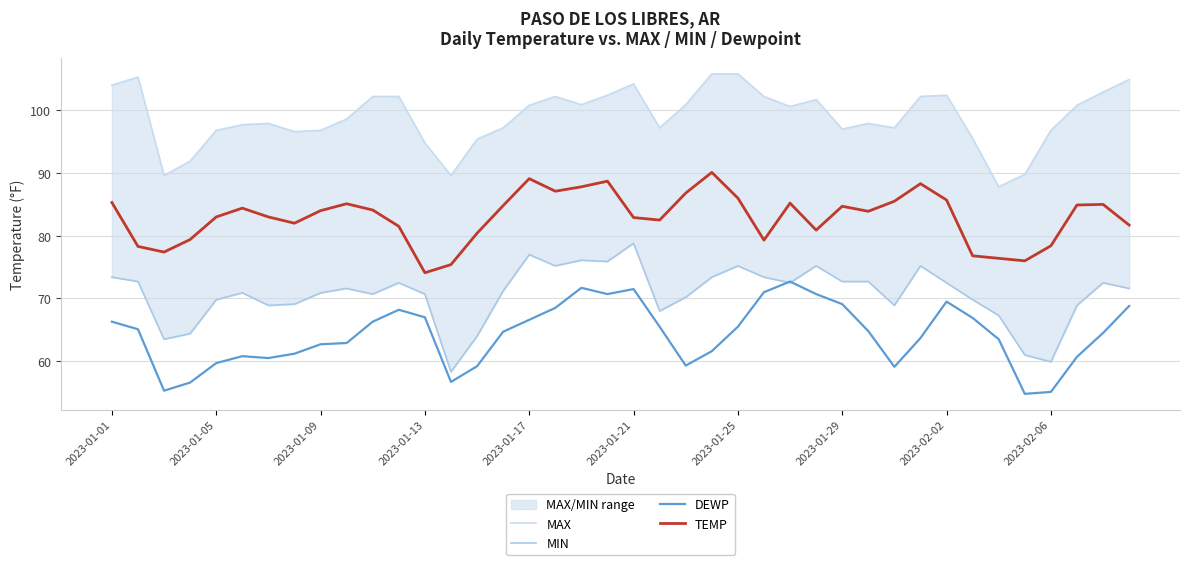

The MAX series shows 159.7 at 2023-01-17. True or false?

False